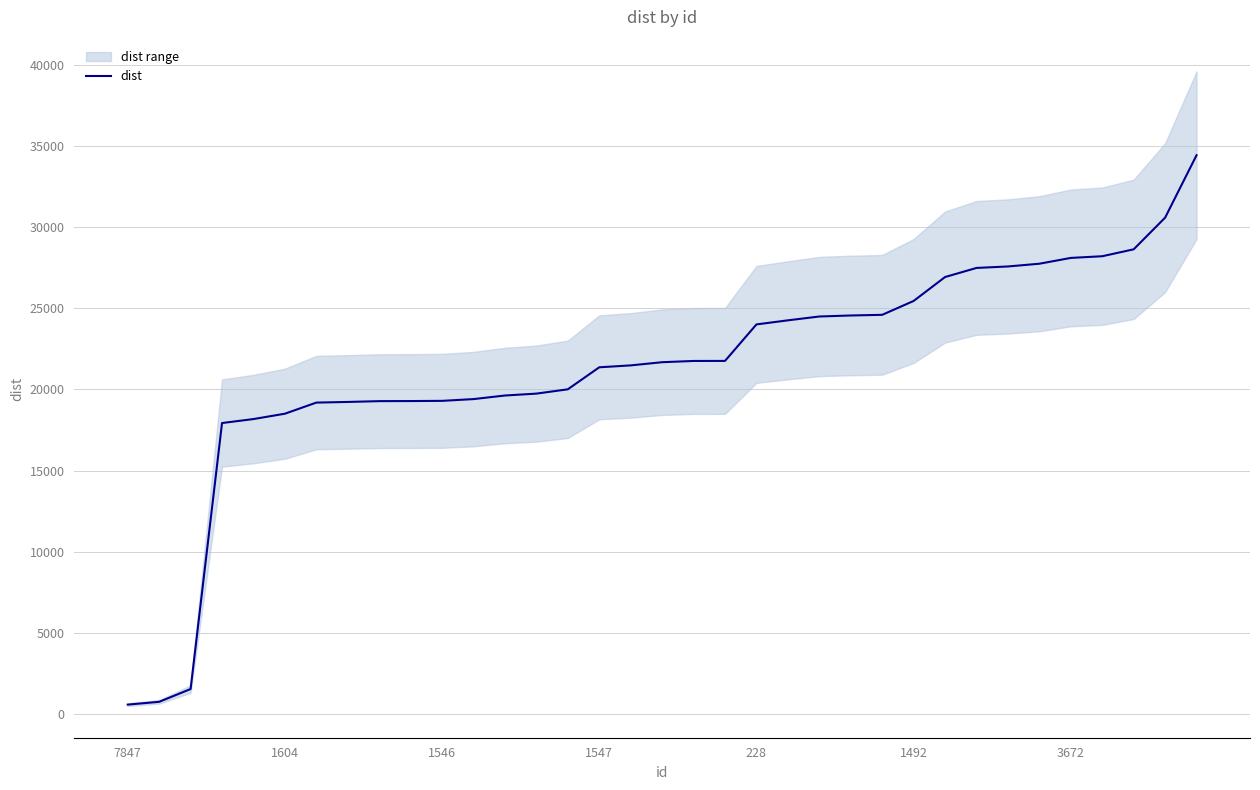

Does the chart have visible grid lines?

Yes